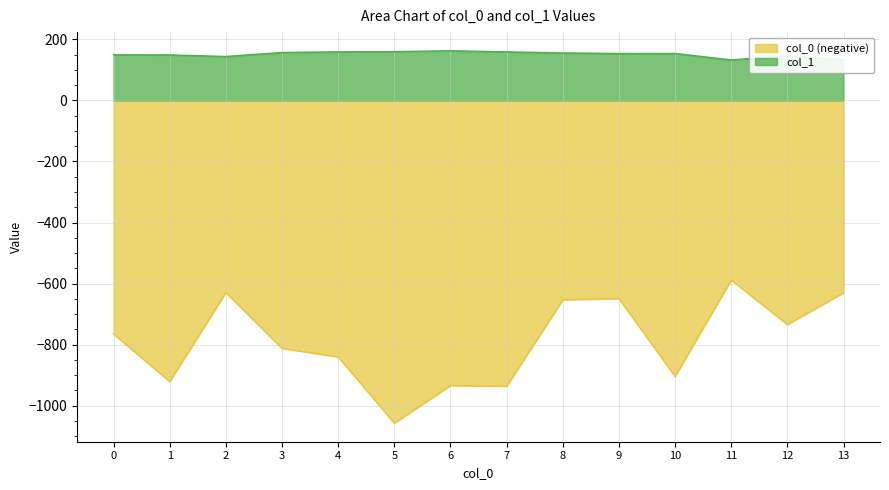

True or false: col_1 has more than 0 points higher than both neighbors.

True